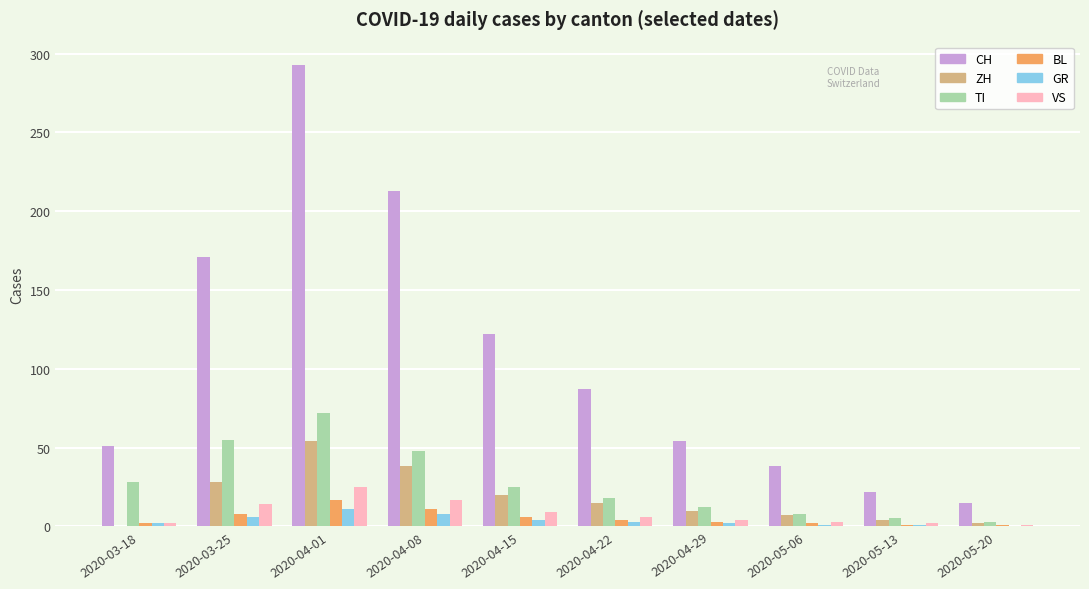

At which category does the chart reach its peak across all series?

2020-04-01